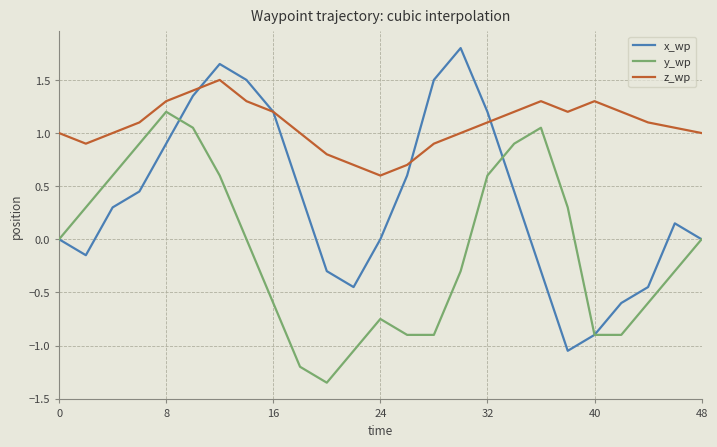

List the series in order of their overall mean, lowest first.

y_wp, x_wp, z_wp